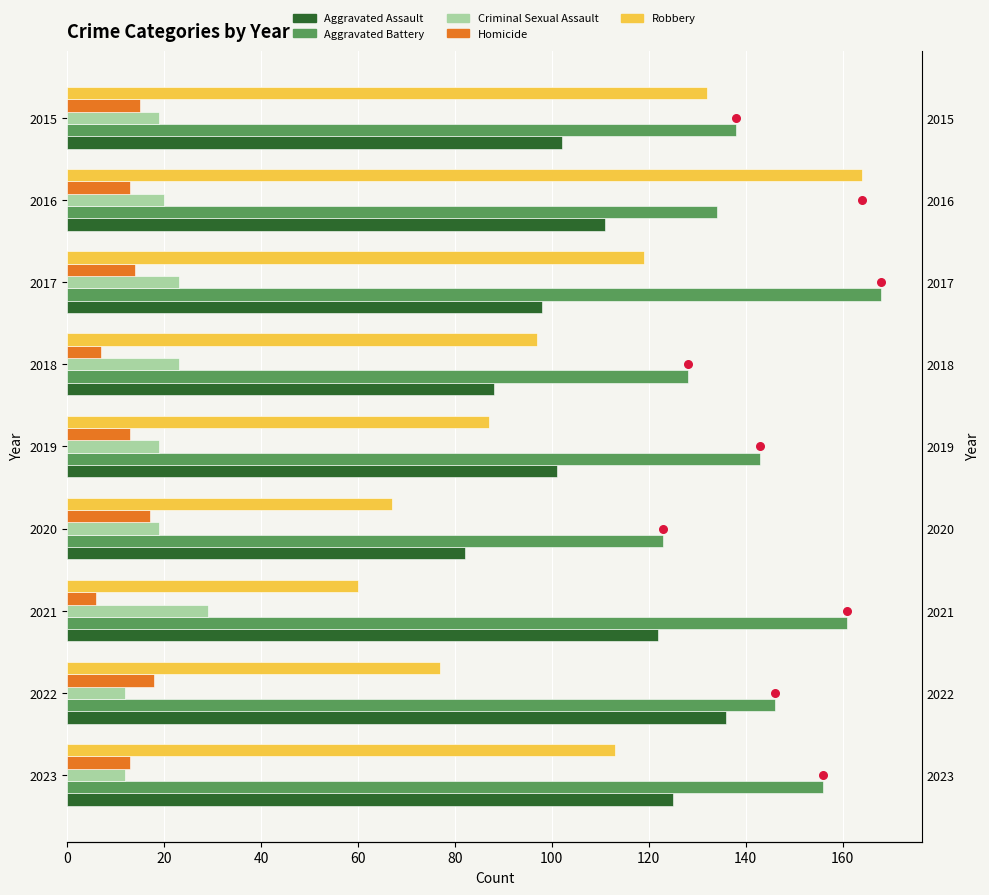

What is the total value across all series at 2022?

389